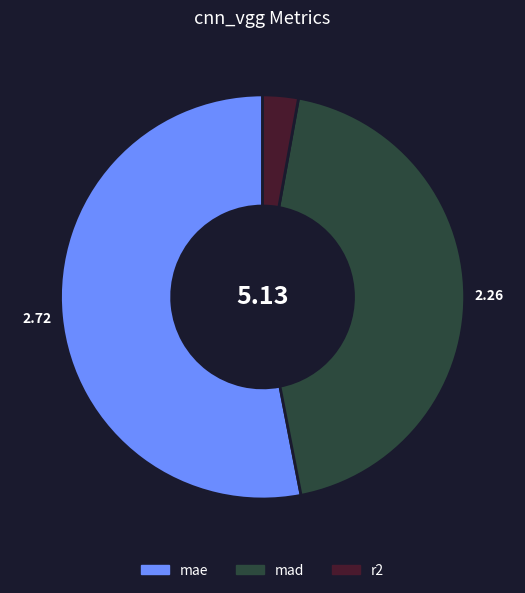

Which slice is the largest?

mae